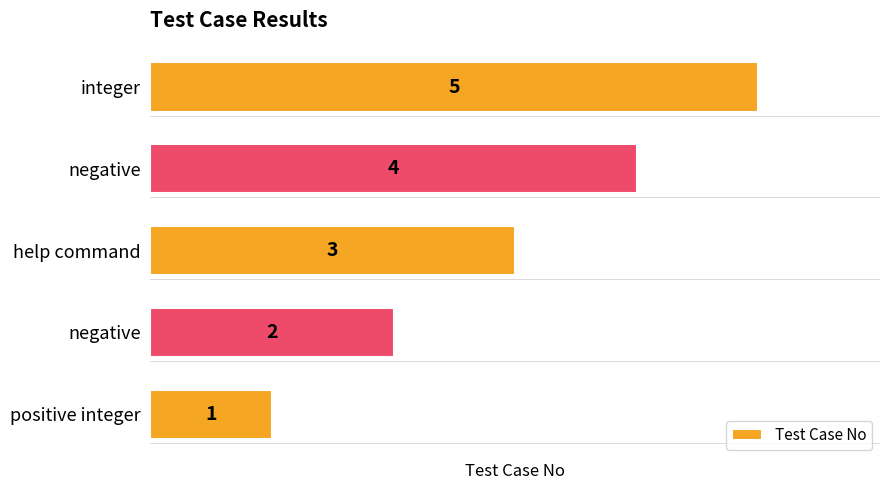

What is the difference between the maximum and minimum values?

4